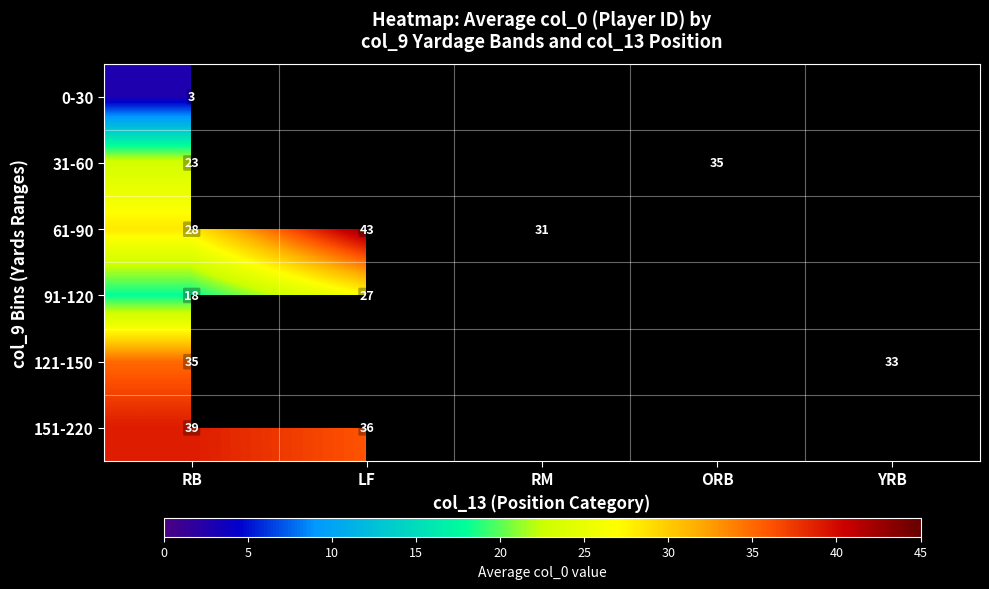

Which series has the largest range (max minus min)?

61-90